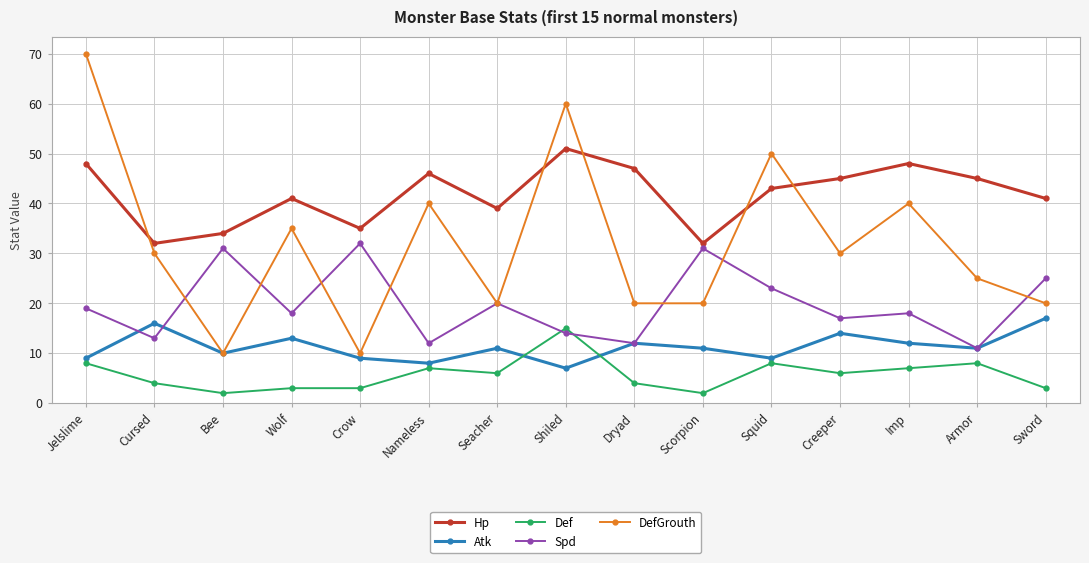

What are all the series names shown in the legend?

Hp, Atk, Def, Spd, DefGrouth